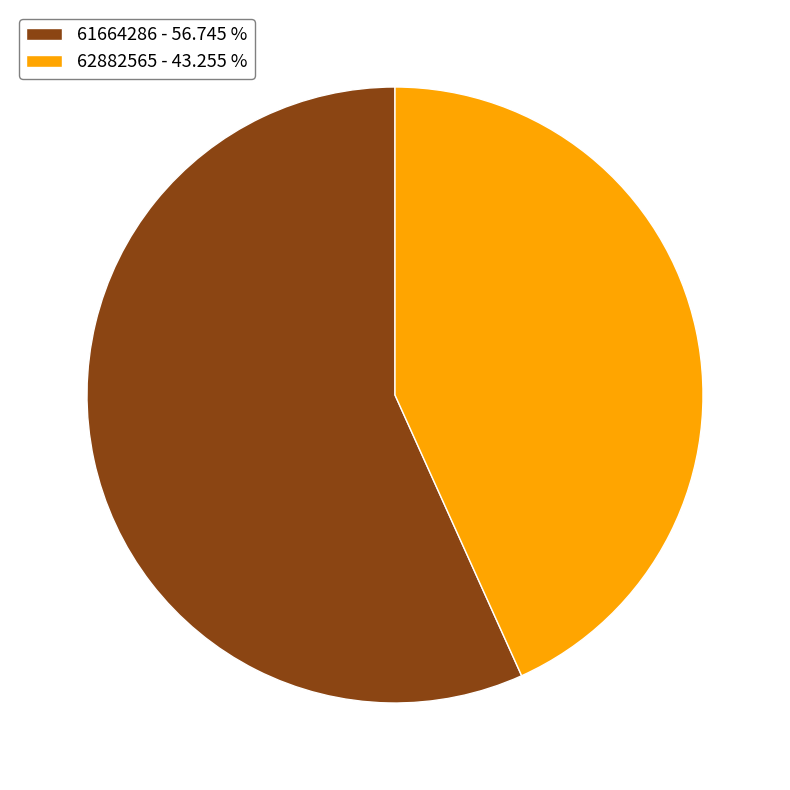

What is the ratio of the value at 62882565 to the value at 61664286?

0.8